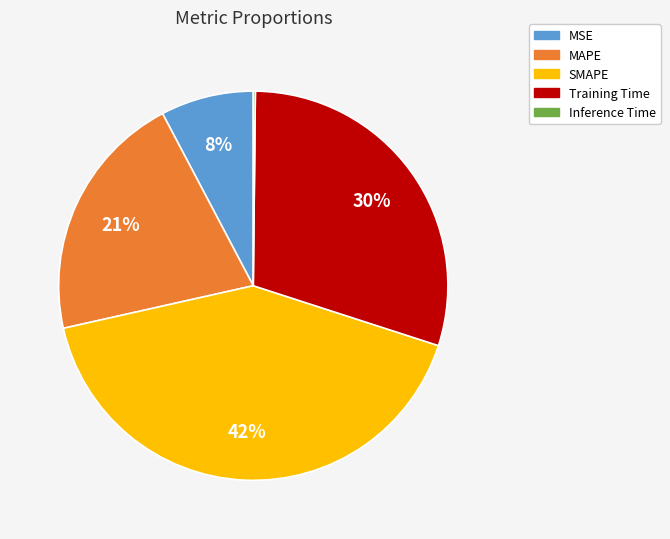

Does any single category account for the majority?

No